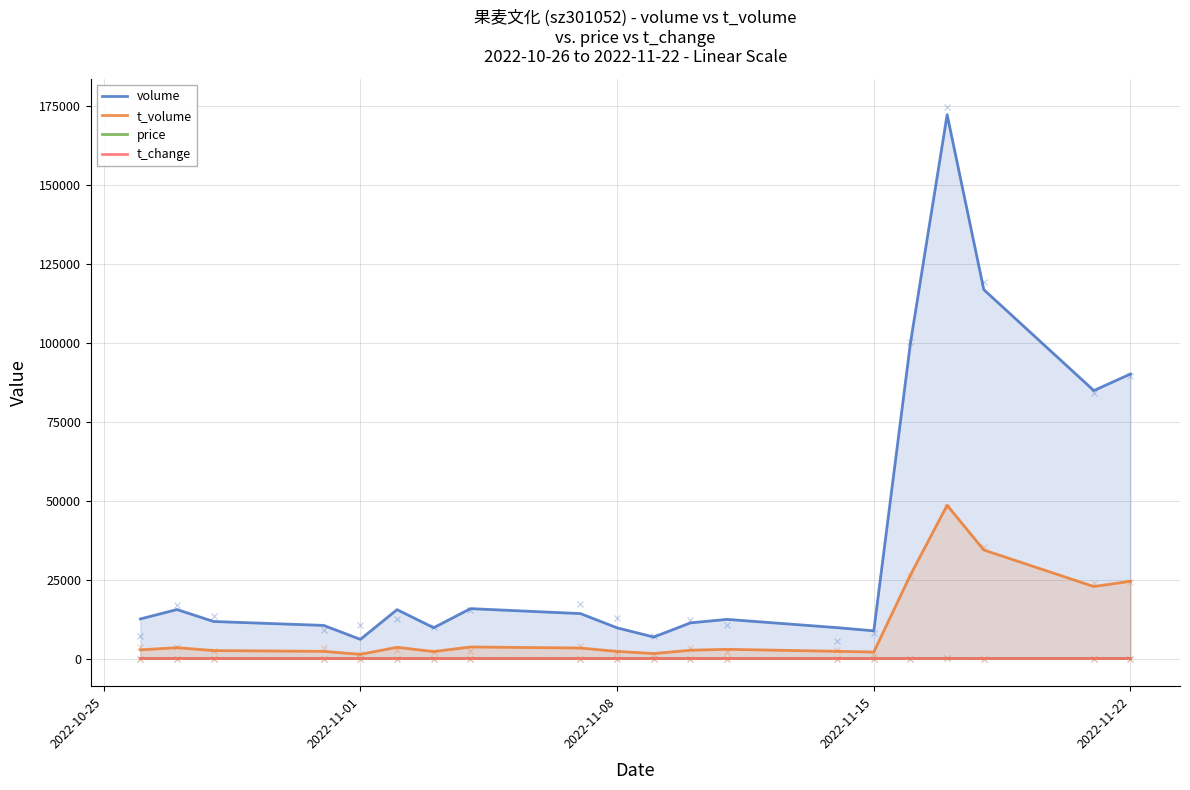

What is the approximate value of t_volume at 2022-11-01?

3471.0